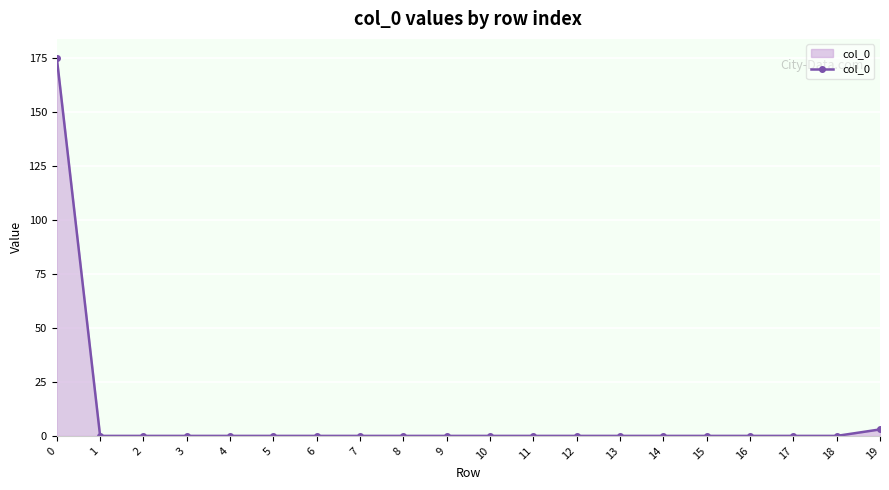

What is the maximum value shown in the chart?

175